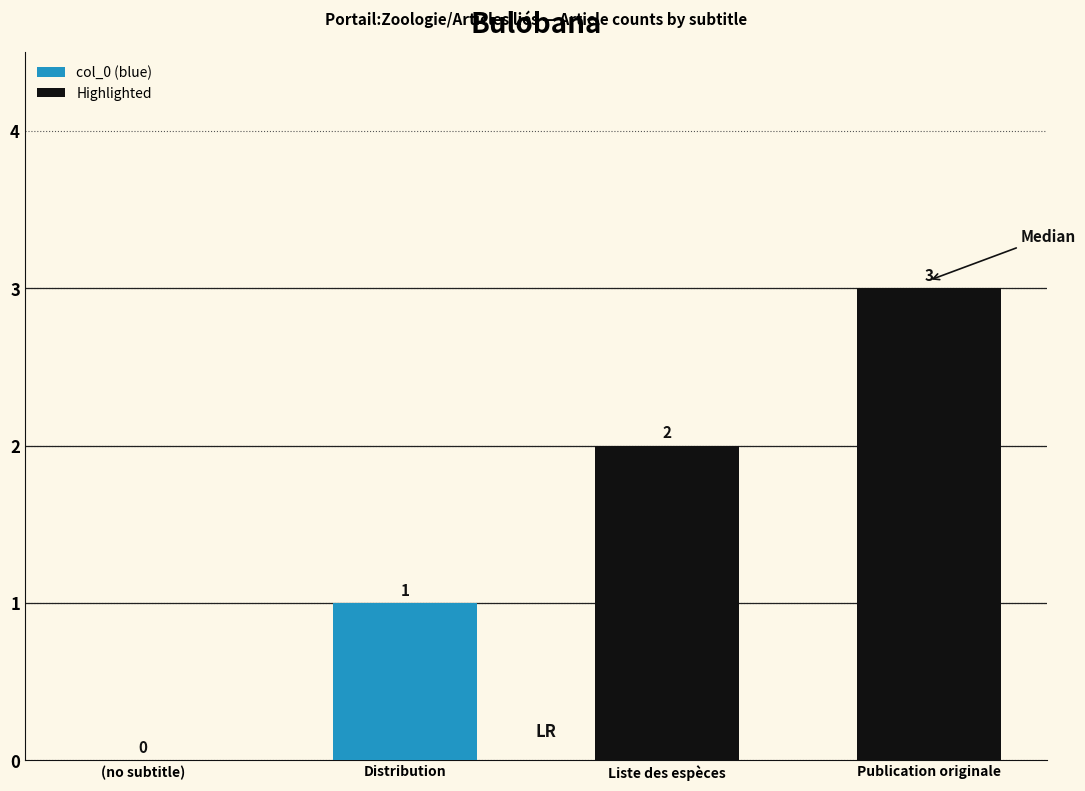

True or false: the data shows 3 at Publication originale.

True